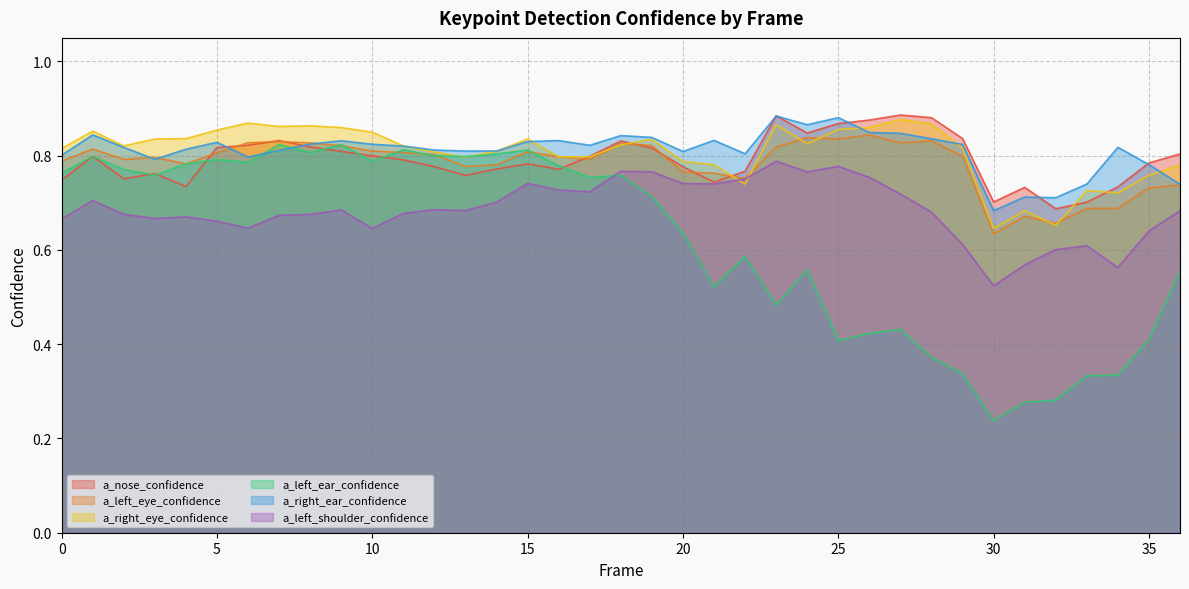

Read the a_right_ear_confidence value at 30.

0.7